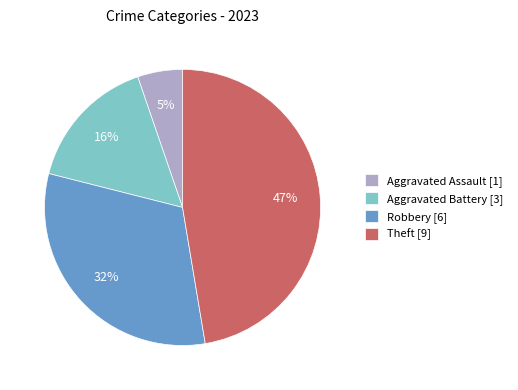

Which slice is the smallest?

Aggravated Assault [1]